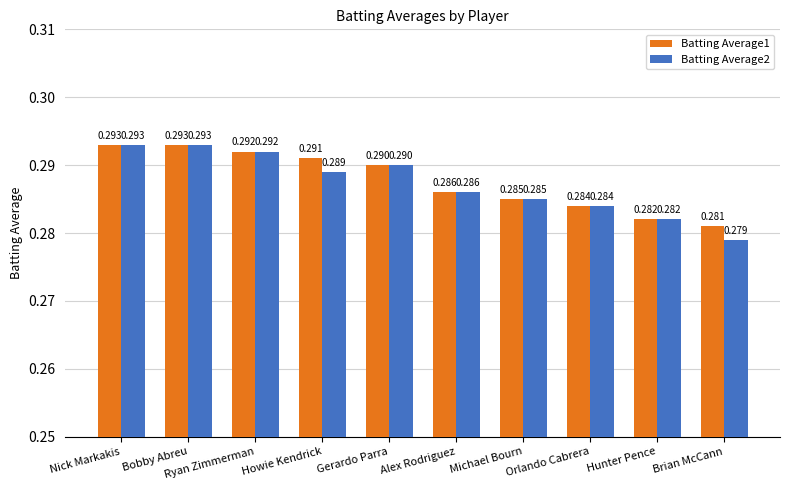

Is the value of Batting Average1 at Ryan Zimmerman greater than the value of Batting Average2 at Howie Kendrick?

Yes